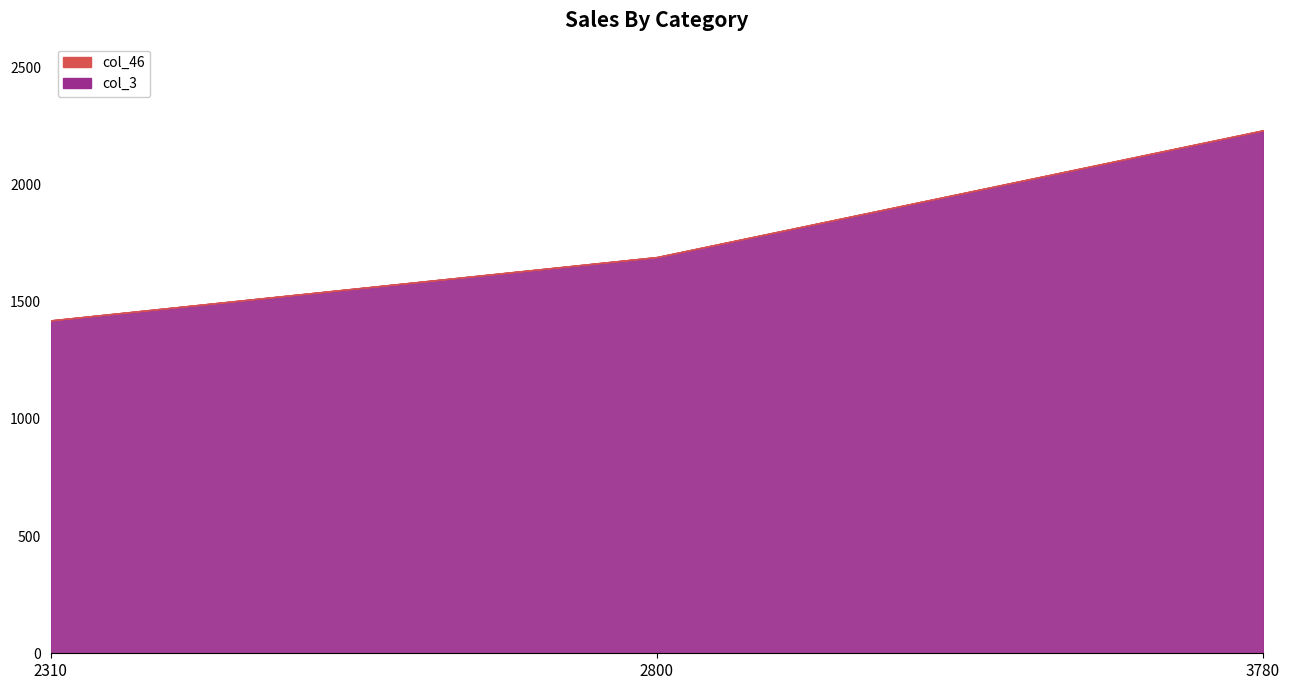

What is the greatest value displayed?

2230